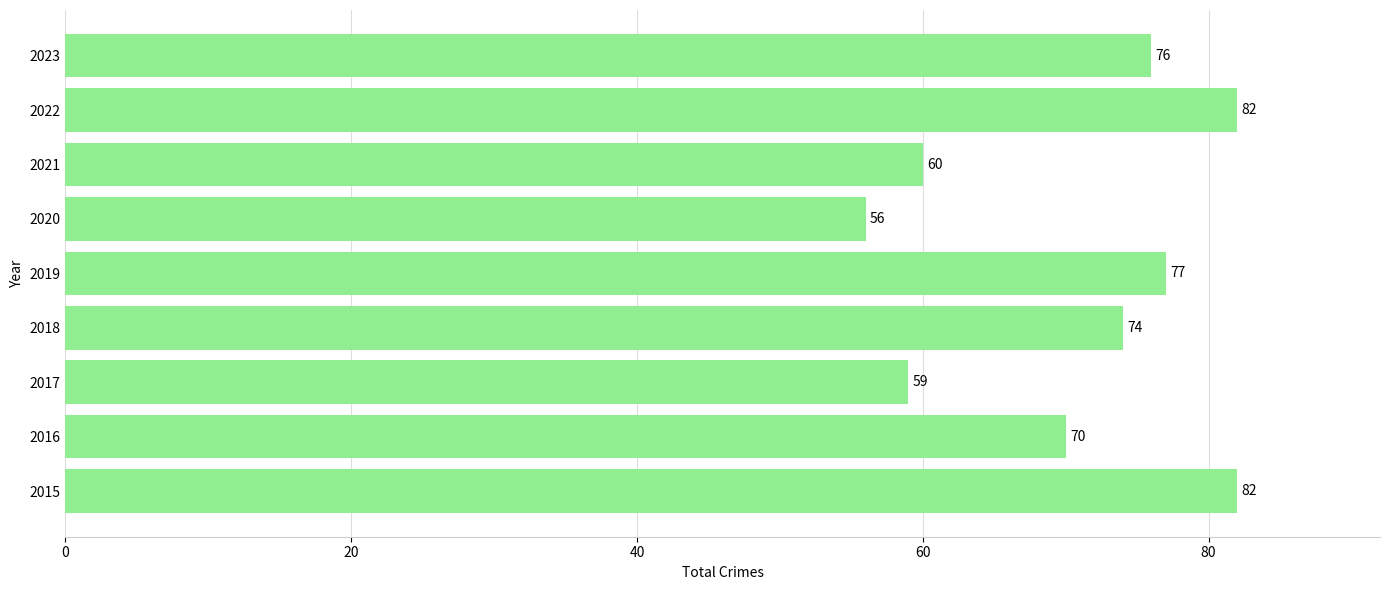

What is the sum of all values?

636